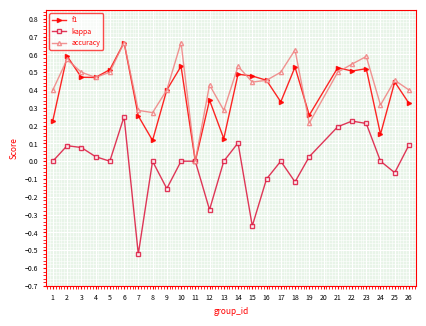

What is the difference between the maximum and minimum values in the kappa series?

0.8